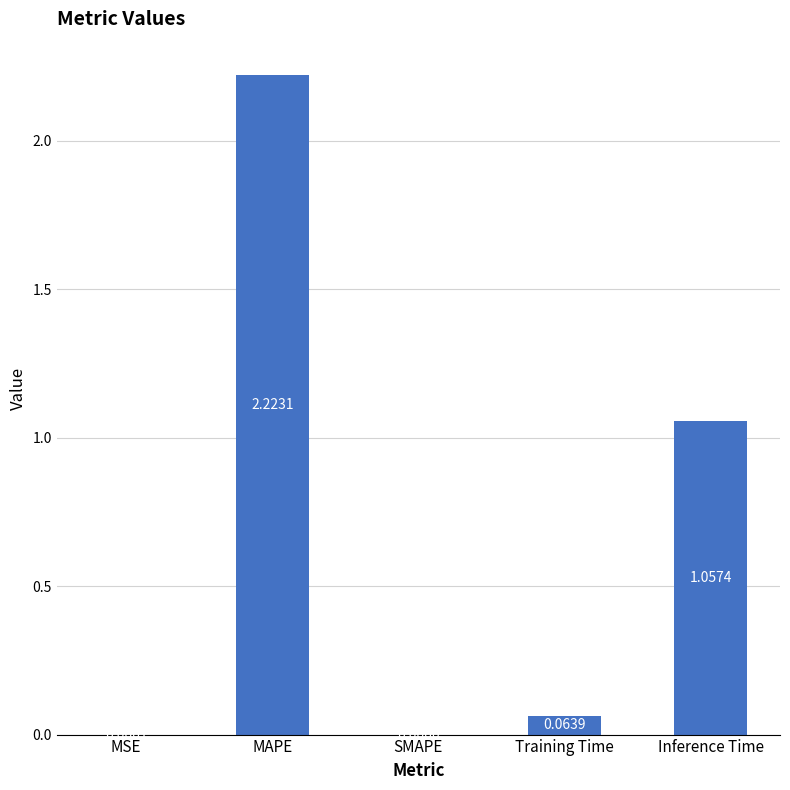

Between Inference Time and MSE, which is larger?

Inference Time